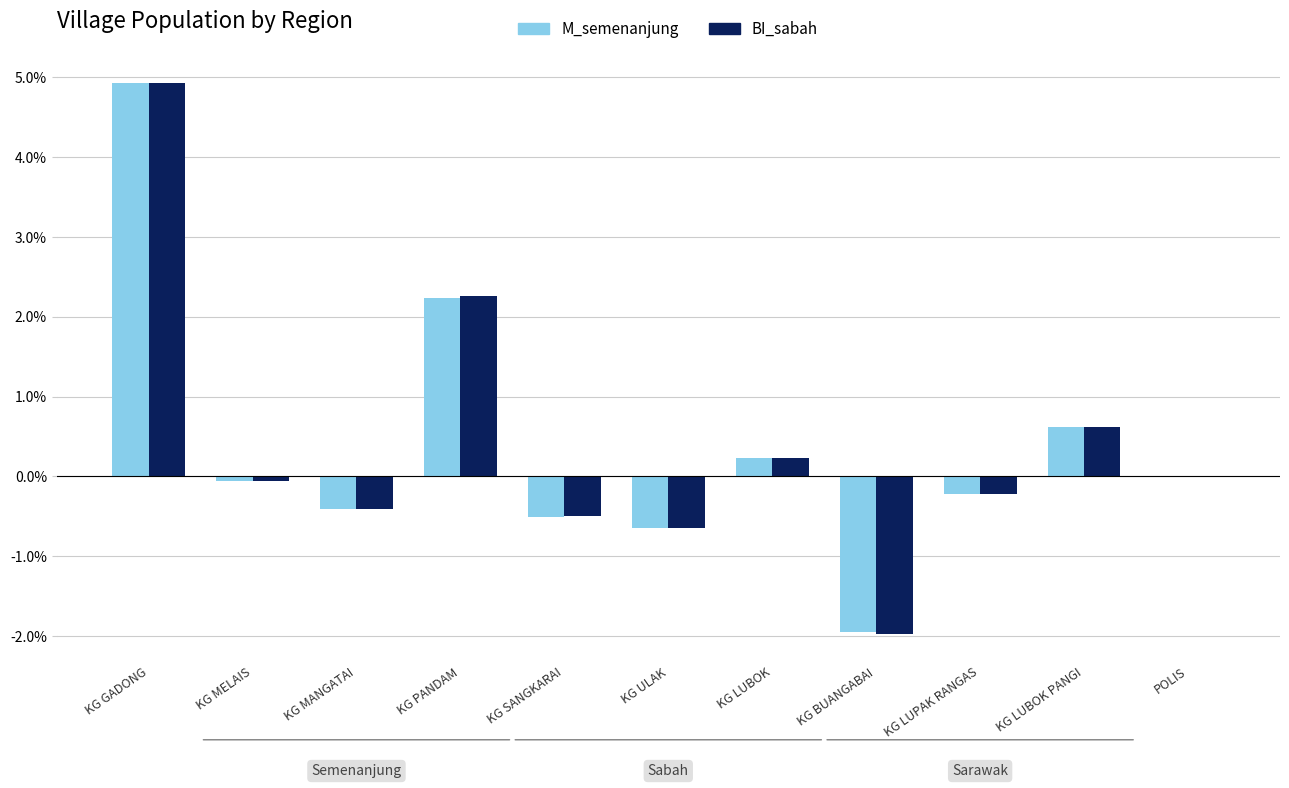

Is it true that M_semenanjung equals -0.0 at POLIS?

True